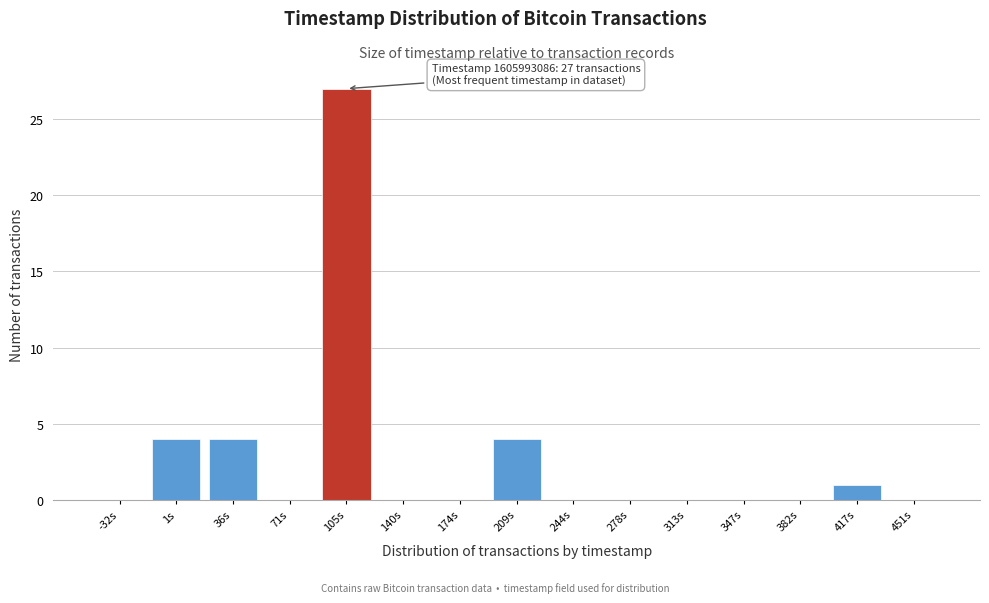

Reading right to left, extract all data points from this chart.

451s=0	417s=1	382s=0	347s=0	313s=0	278s=0	244s=0	209s=4	174s=0	140s=0	105s=27	71s=0	36s=4	1s=4	-32s=0